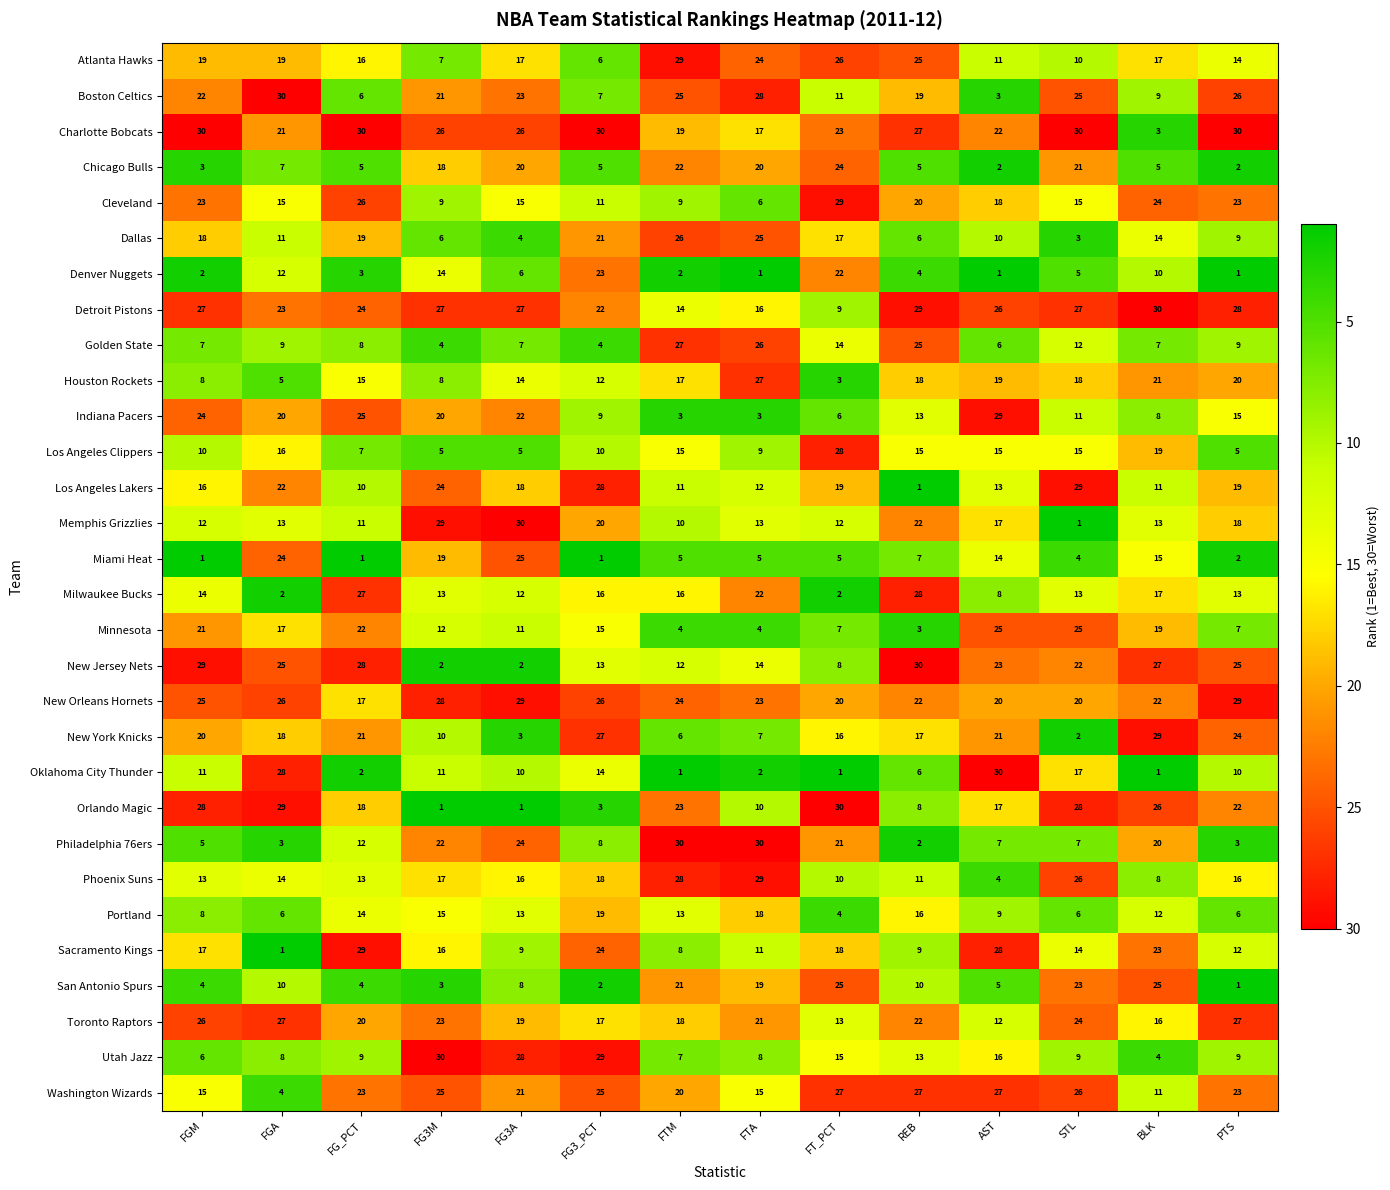

What value does the Milwaukee Bucks series have at STL, to the nearest 5?

15